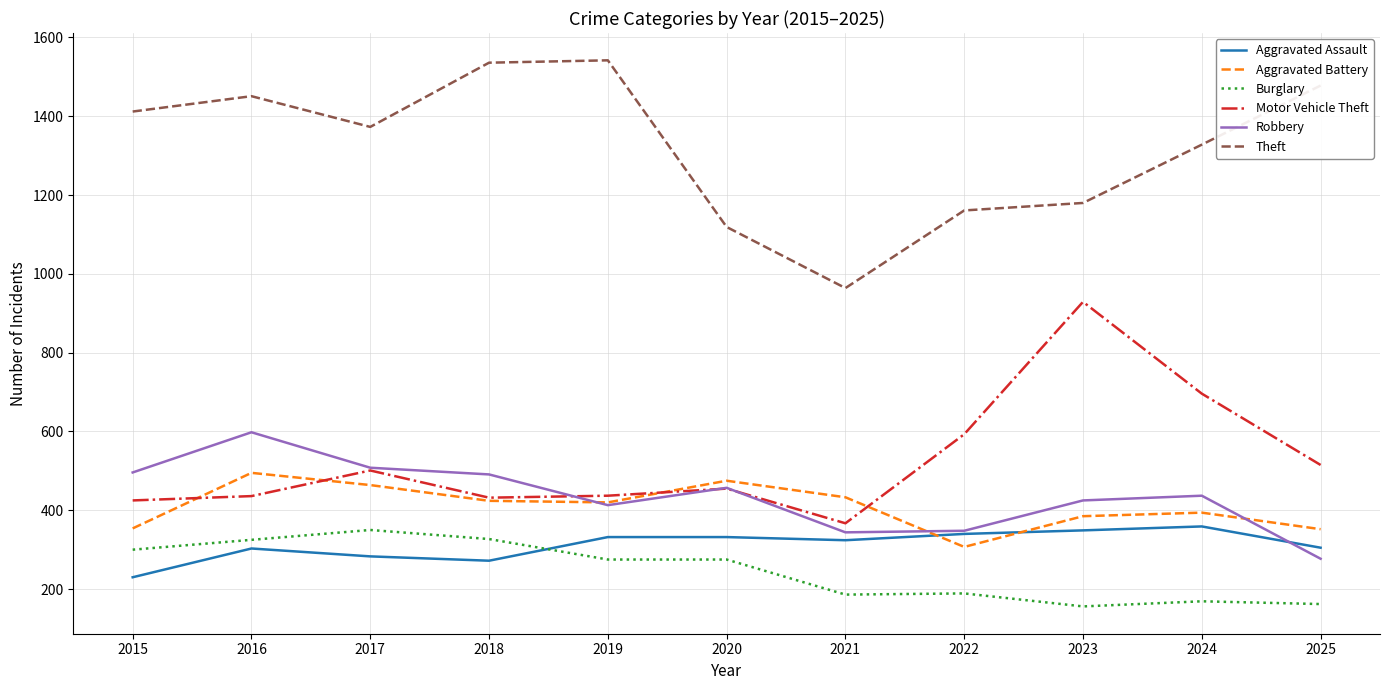

What is the difference between the highest and lowest values at 2025?

1316